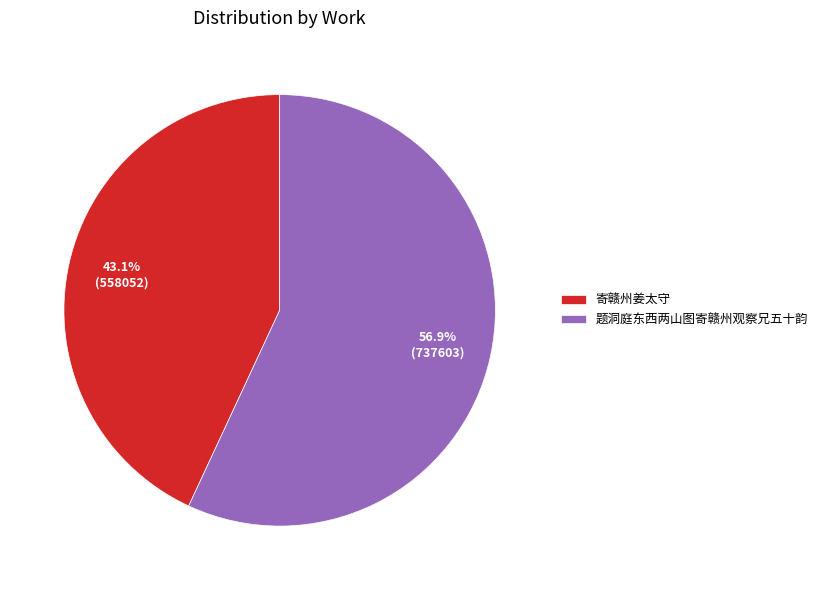

To the nearest percent, what percentage of the pie is 寄赣州姜太守?

43%